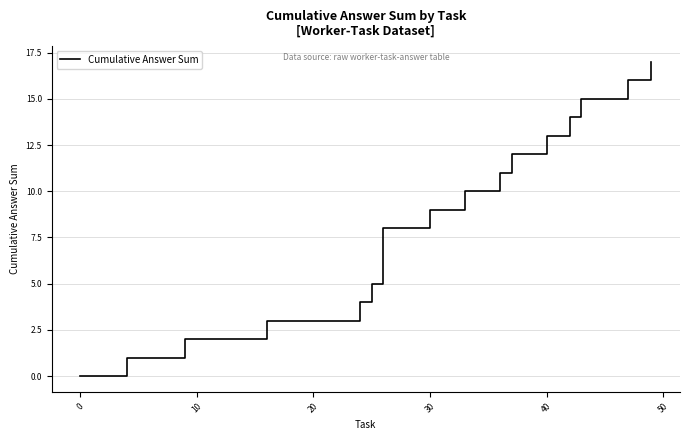

What is the greatest value displayed?

17